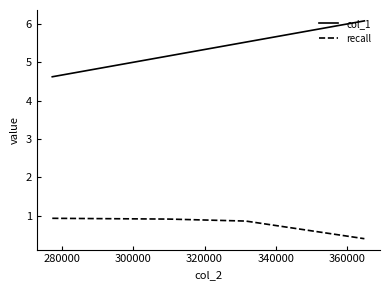

How many recall values are between 0 and 1?

4